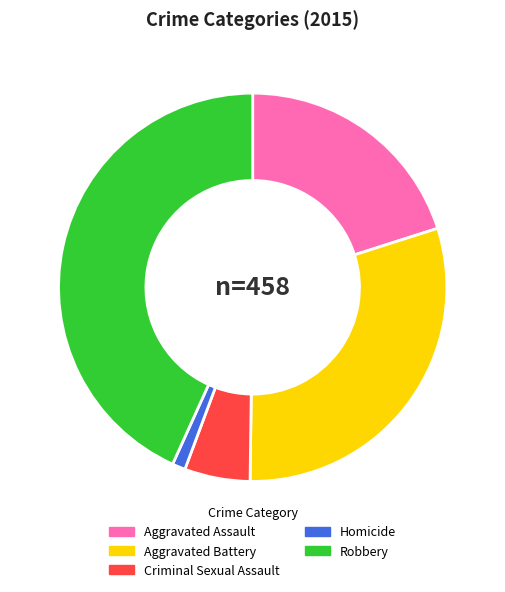

What is the smallest slice in the pie chart?

Homicide